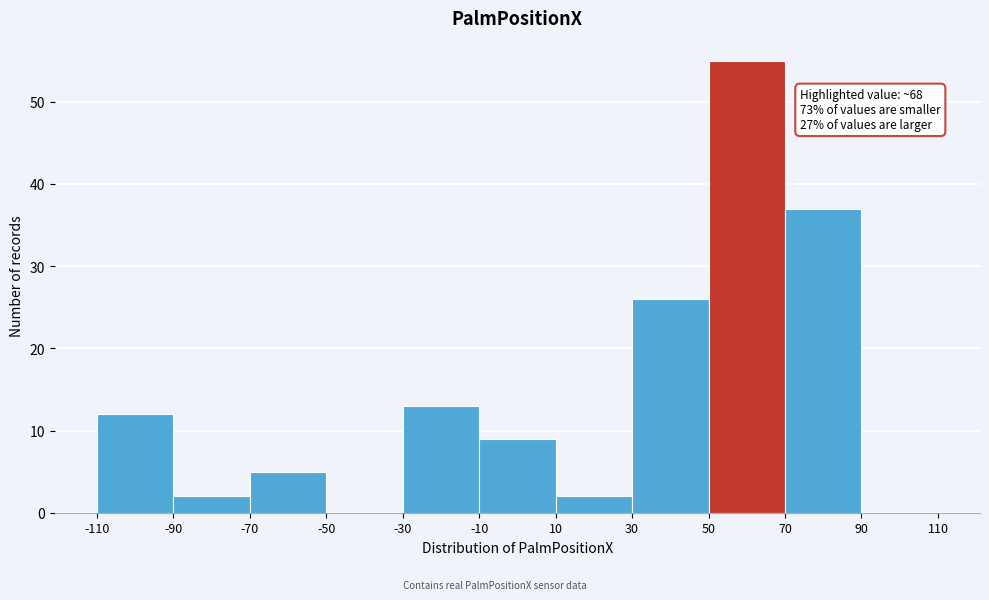

Which range on the x-axis has the tallest bar?

50 to 70